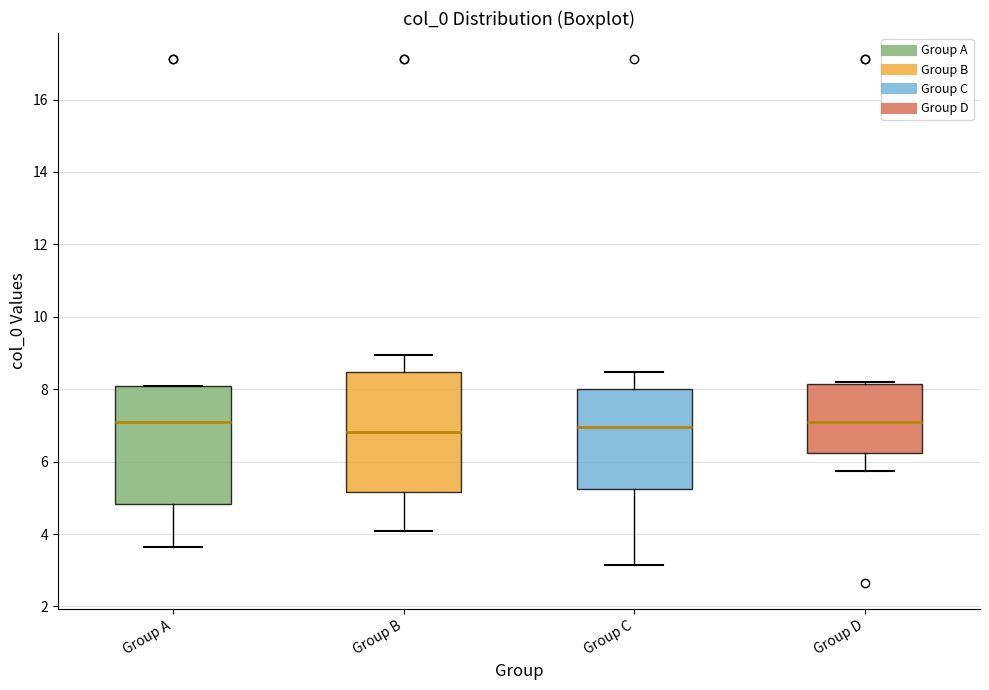

Reading left to right, transcribe this box plot: for each box, give where its median line is, the range the box spans, and where its two whiskers end, as read against the y-axis. The values are not printed on the chart, so give them approximately, as read against the axis.

Group A: median 7.0, box 4.8 to 8.0, whiskers 3.6 to 8.0
Group B: median 6.8, box 5.2 to 8.4, whiskers 4.0 to 9.0
Group C: median 7.0, box 5.2 to 8.0, whiskers 3.2 to 8.4
Group D: median 7.0, box 6.2 to 8.2, whiskers 5.8 to 8.2